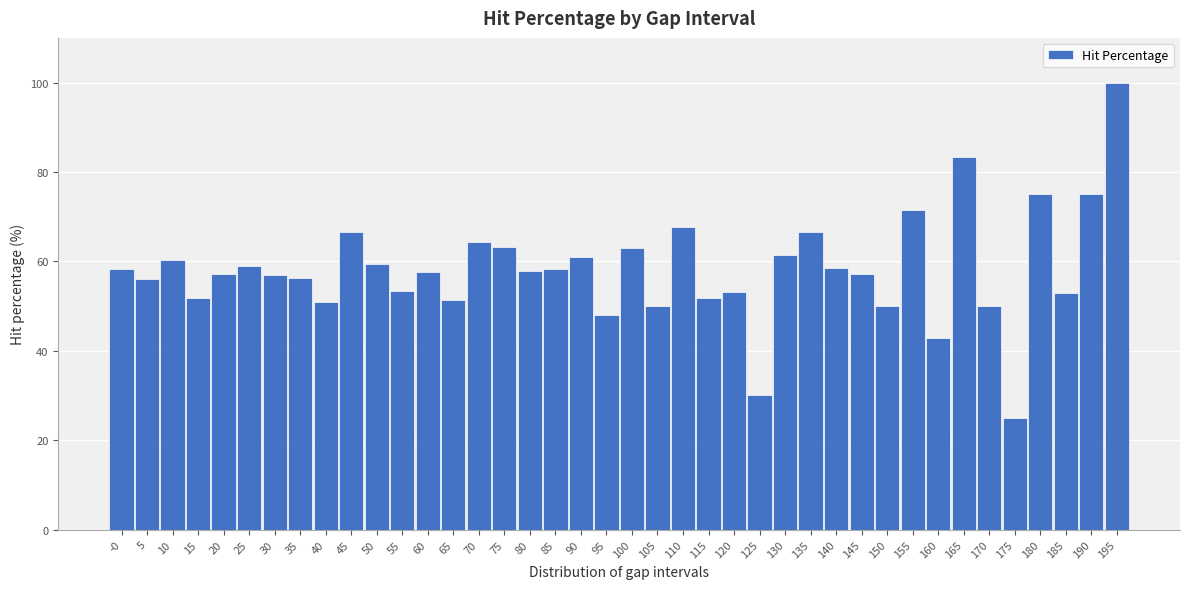

What is the greatest value displayed?

100.0